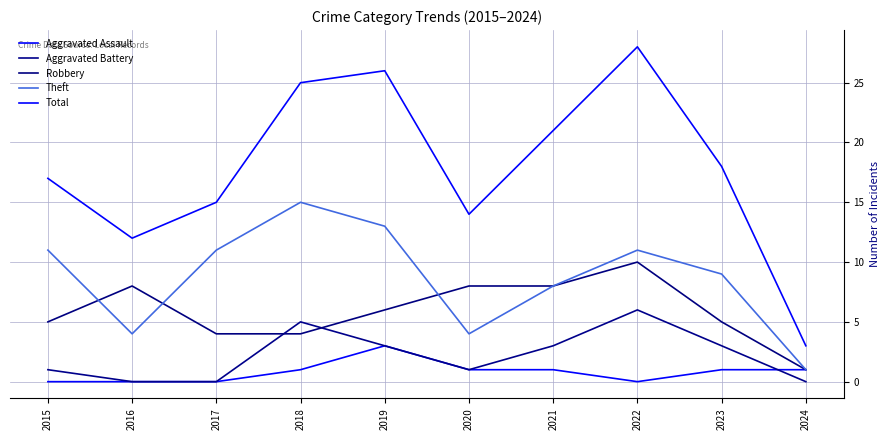

Rank the series at 2021 from highest to lowest value.

Total, Robbery, Theft, Aggravated Battery, Aggravated Assault